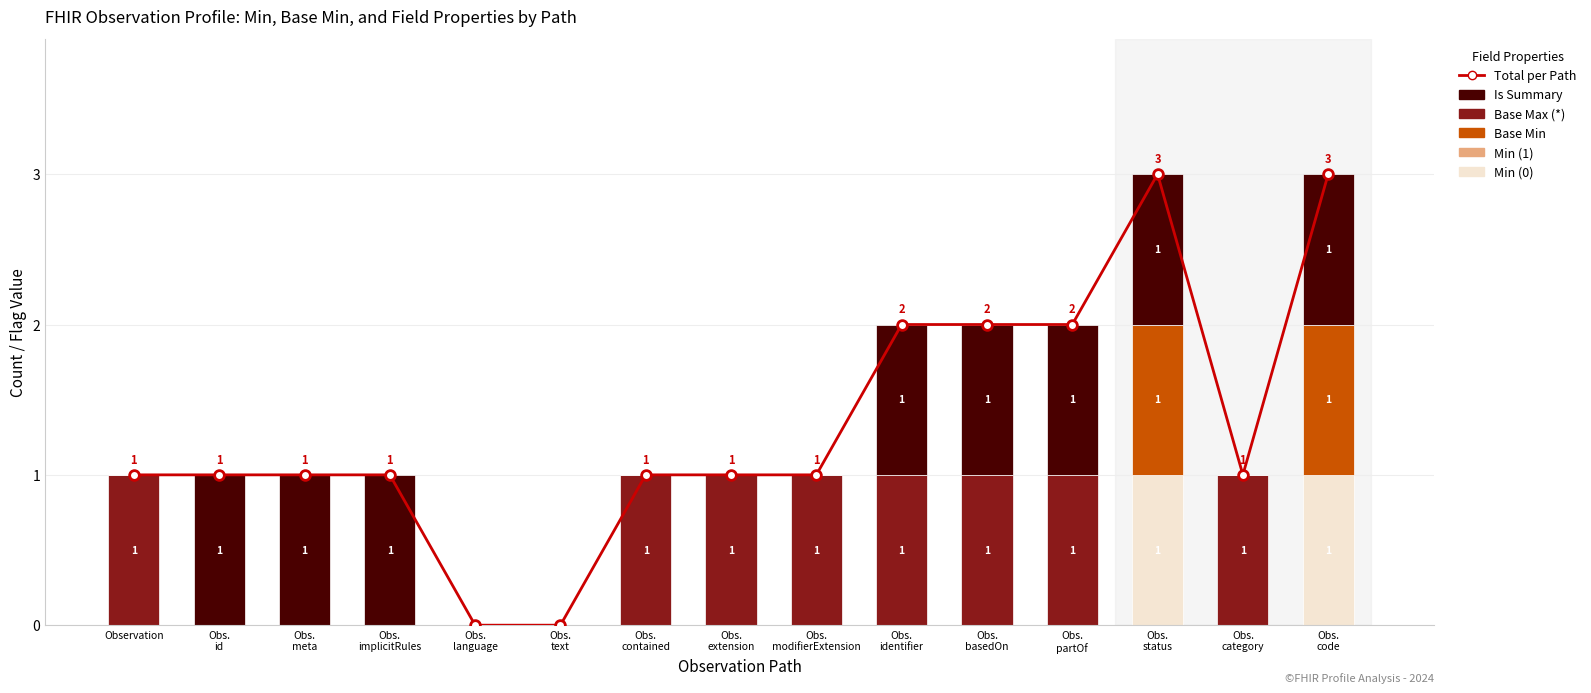

Rank the categories by Is Summary value from lowest to highest.

Observation, Obs.
language, Obs.
text, Obs.
contained, Obs.
extension, Obs.
modifierExtension, Obs.
category, Obs.
id, Obs.
meta, Obs.
implicitRules, Obs.
identifier, Obs.
basedOn, Obs.
partOf, Obs.
status, Obs.
code